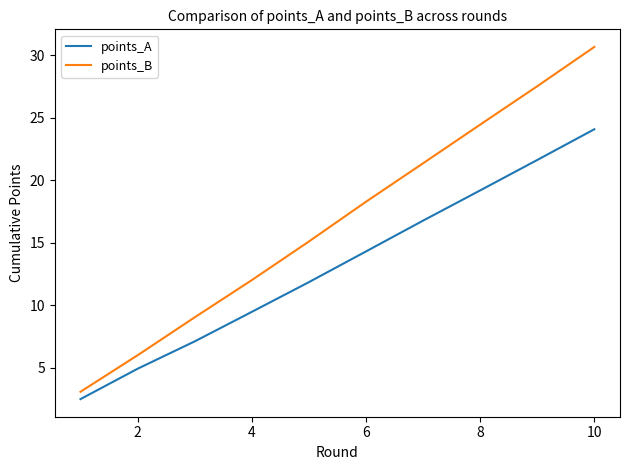

True or false: points_A and points_B cross at least once.

False